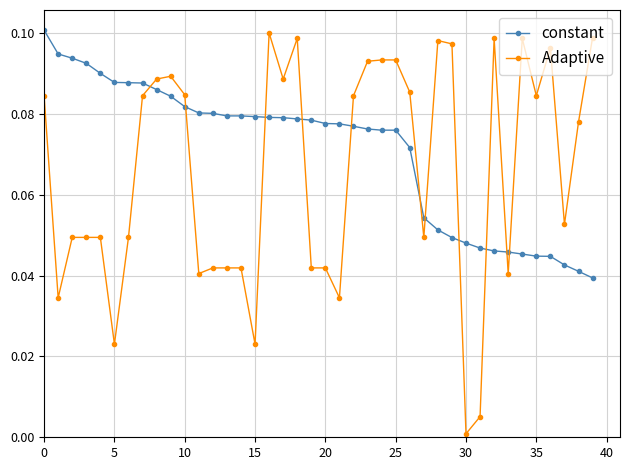

Which series ends up on top after the final intersection of constant and Adaptive?

Adaptive